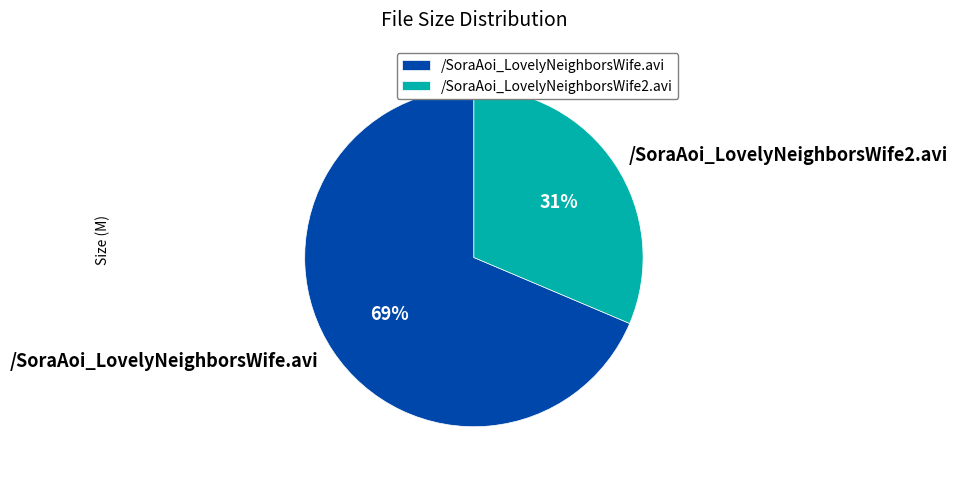

Approximately how many times larger is the value at /SoraAoi_LovelyNeighborsWife.avi compared to /SoraAoi_LovelyNeighborsWife2.avi?

2.2